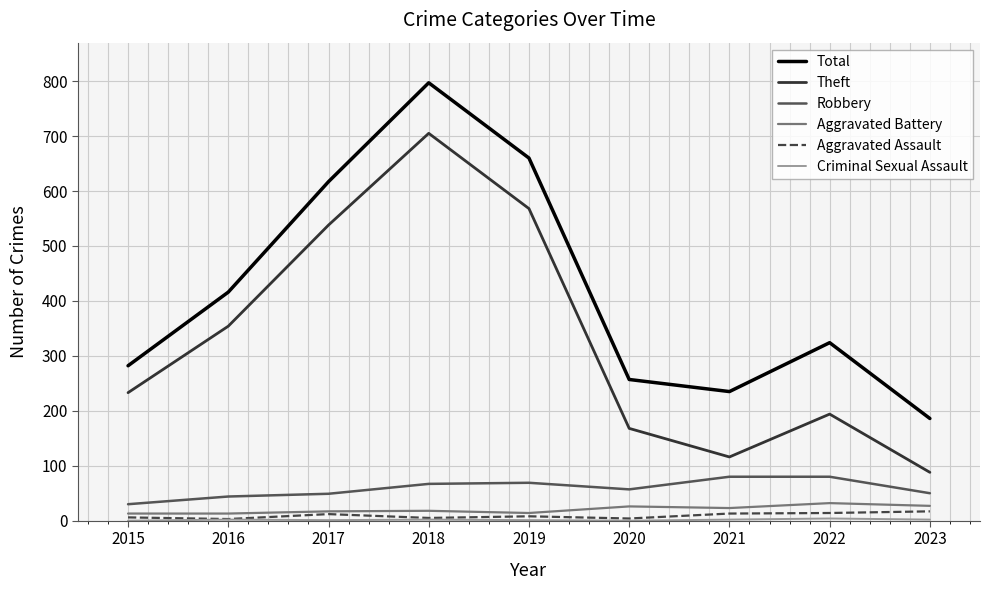

Is it true that Total equals 140 at 2020?

False